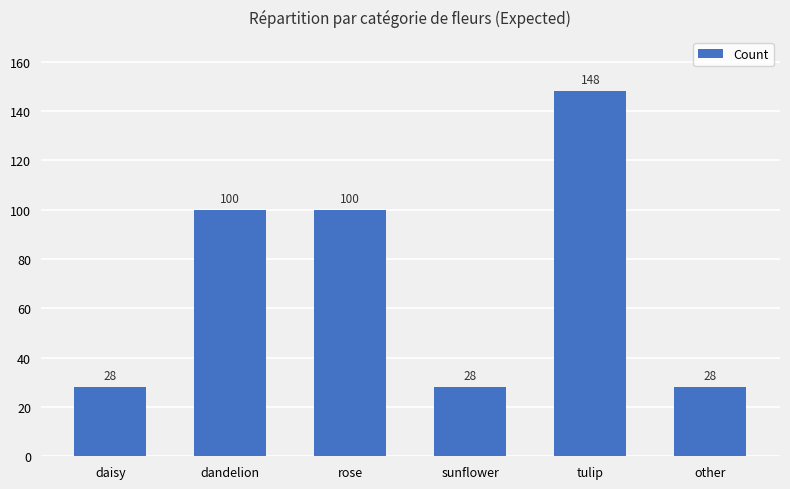

The chart shows a value of 39 at sunflower. True or false?

False